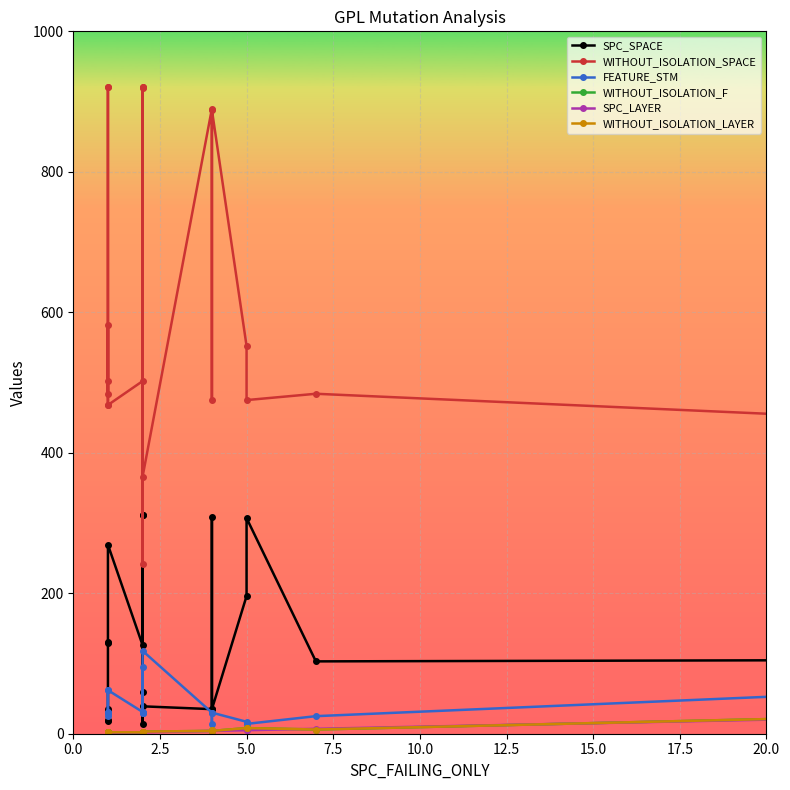

True or false: SPC_LAYER has a value of 1 at 2.5.

False